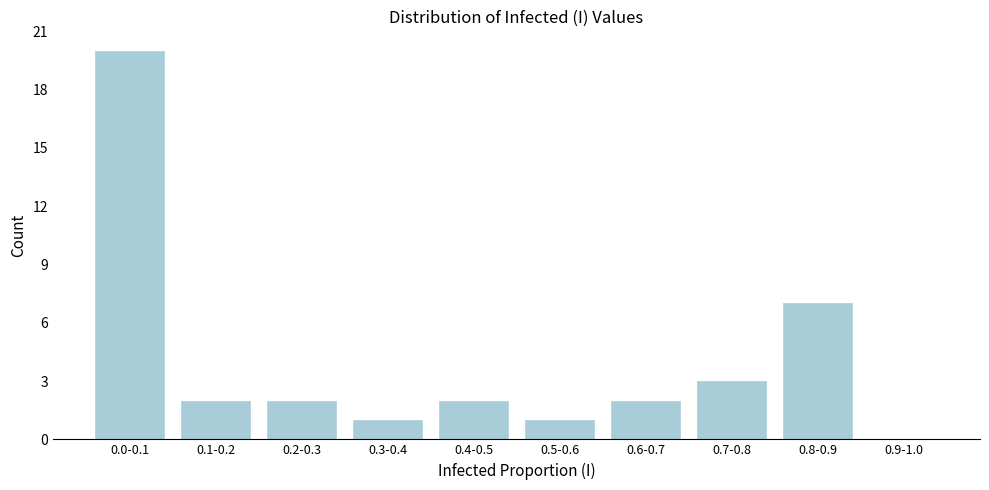

Reading left to right, extract all data points from this chart.

0.0-0.1=20	0.1-0.2=2	0.2-0.3=2	0.3-0.4=1	0.4-0.5=2	0.5-0.6=1	0.6-0.7=2	0.7-0.8=3	0.8-0.9=7	0.9-1.0=0